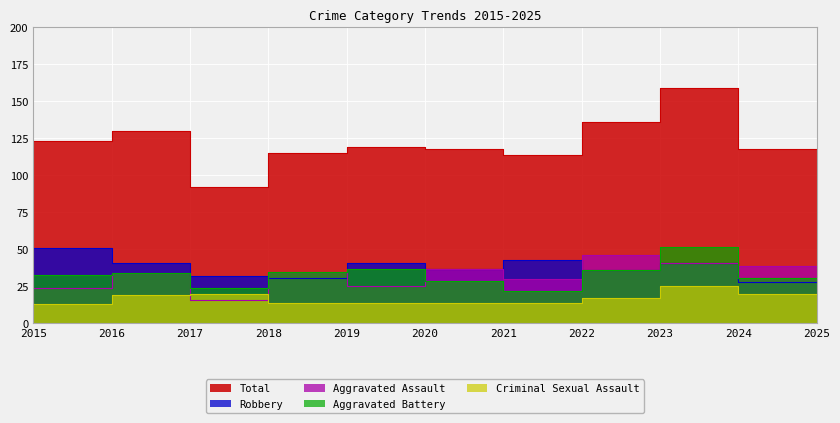

Which series has the largest total across all categories?

Total